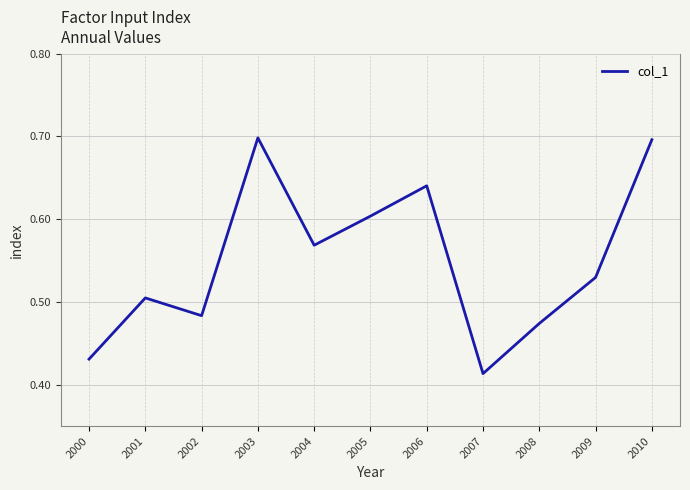

What is the greatest value displayed?

0.7